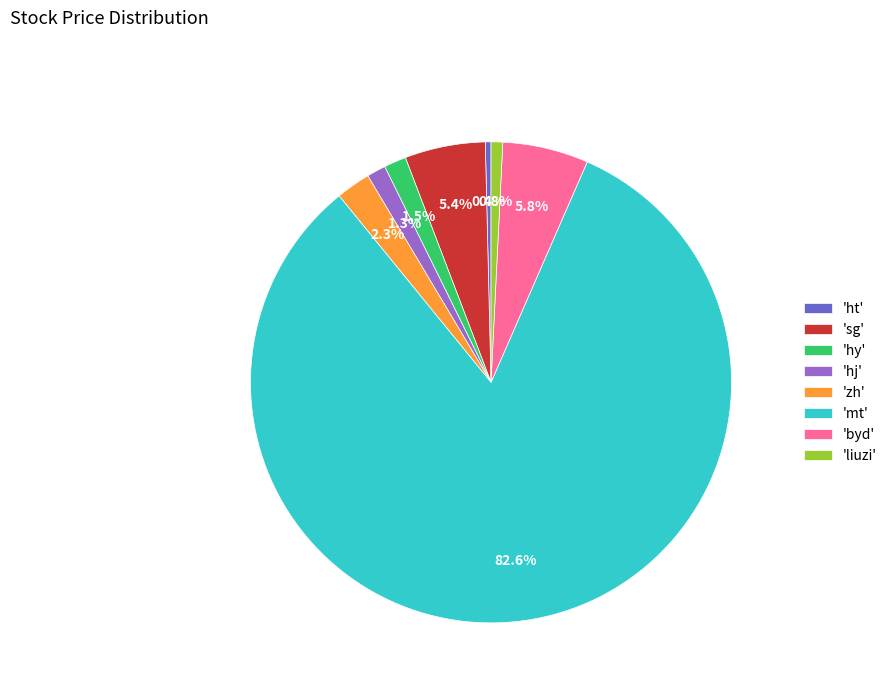

Which category has the biggest portion of the pie?

'mt'